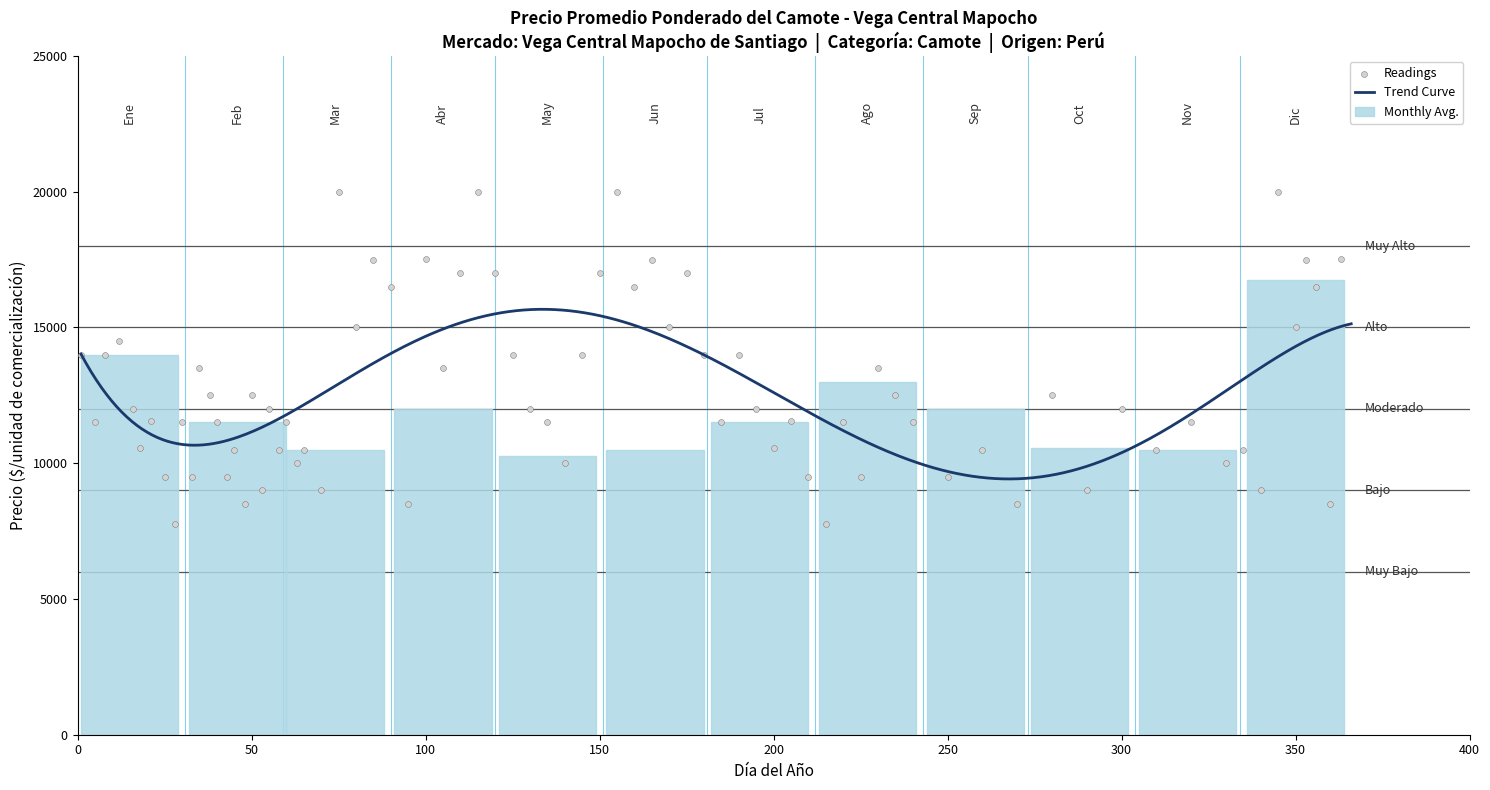

What is the lowest value of the Monthly Avg. series?

10250